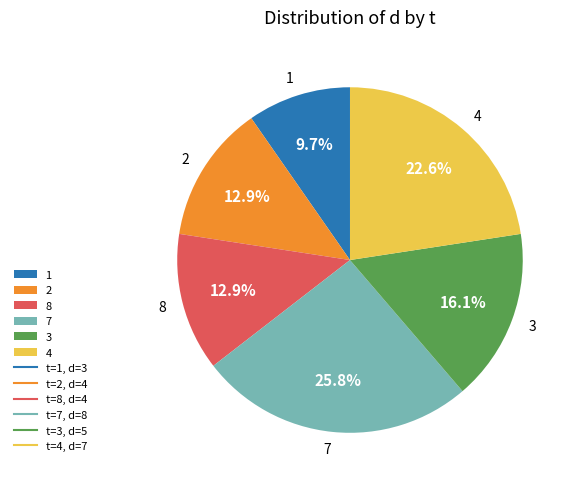

To the nearest percent, what is the difference between the 7 and 1 slice percentages?

16%